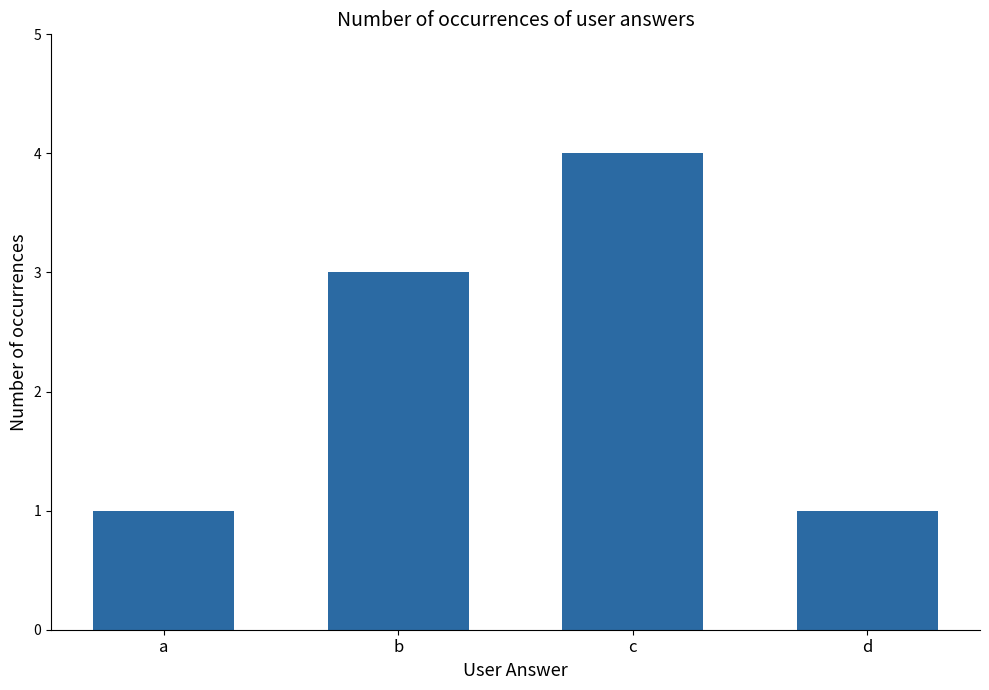

Which label corresponds to the largest value in the chart?

c